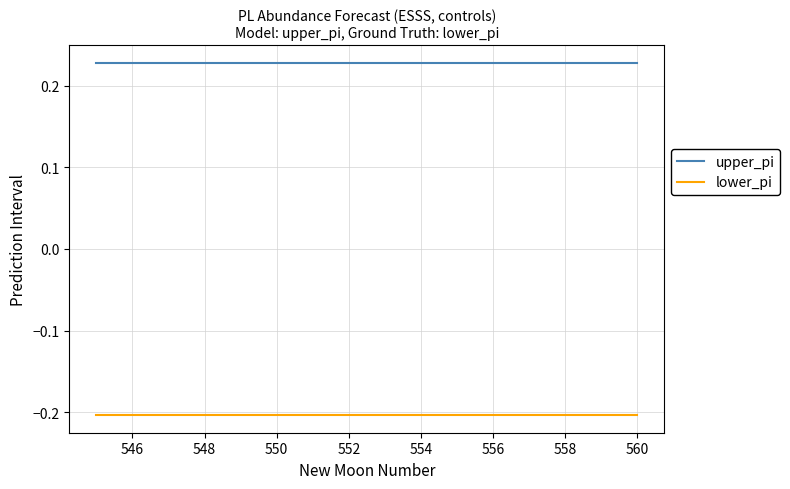

Rank the series by their average value, from lowest to highest.

lower_pi, upper_pi